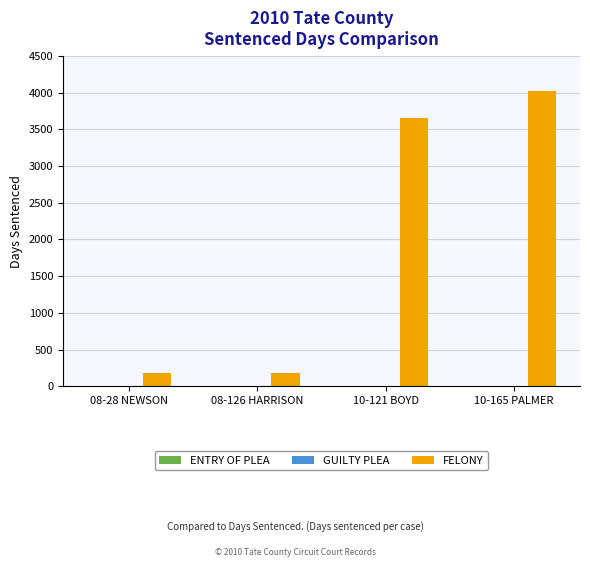

Between 08-126 HARRISON and 10-165 PALMER, which series saw the biggest shift?

FELONY